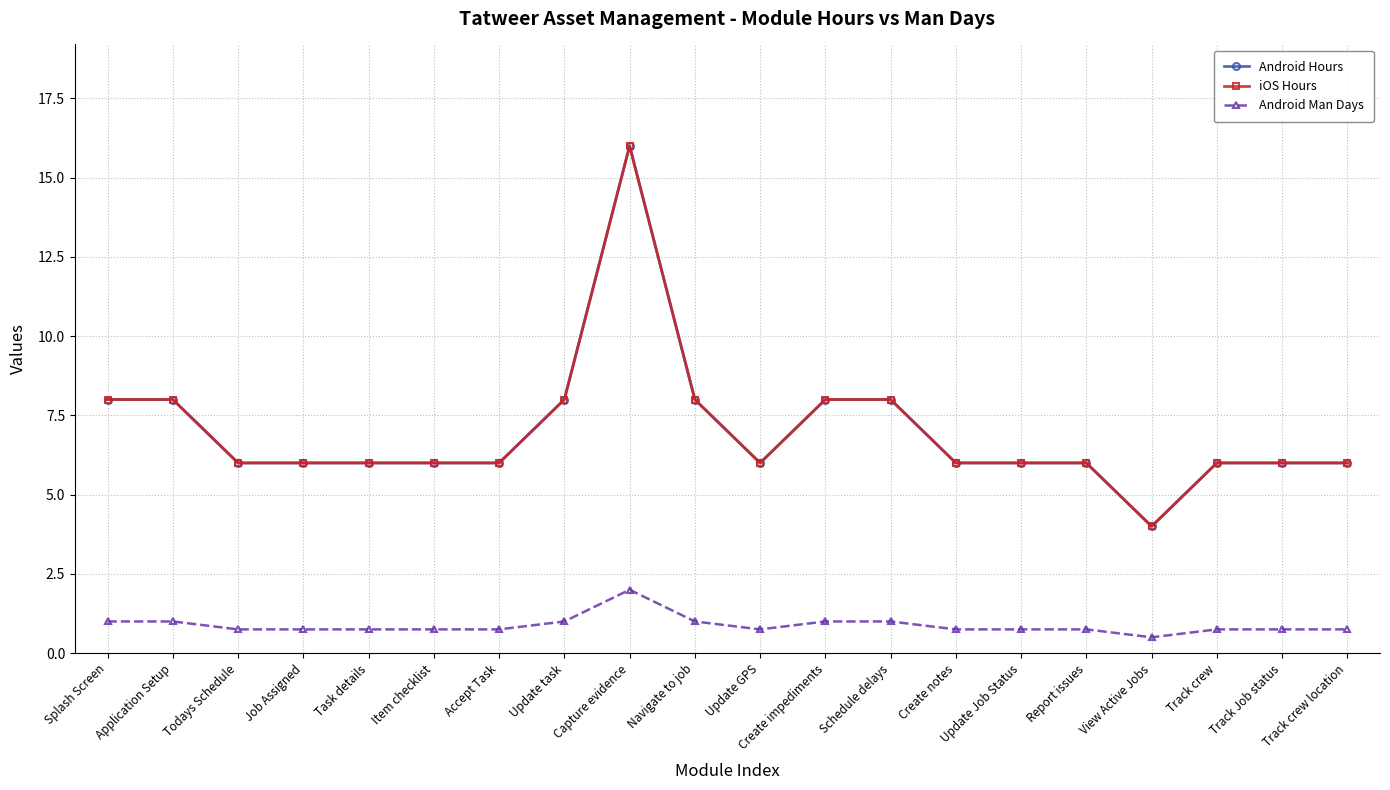

At which category is the sum across all series the highest?

Capture evidence